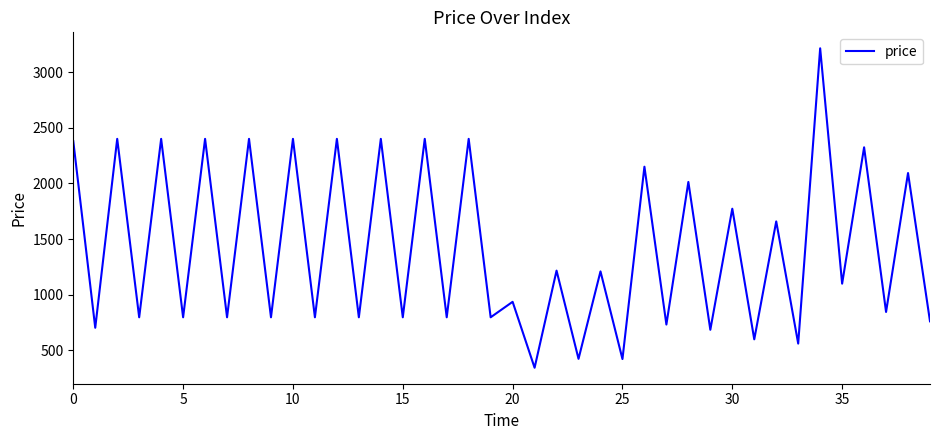

What is the smallest value displayed?

345